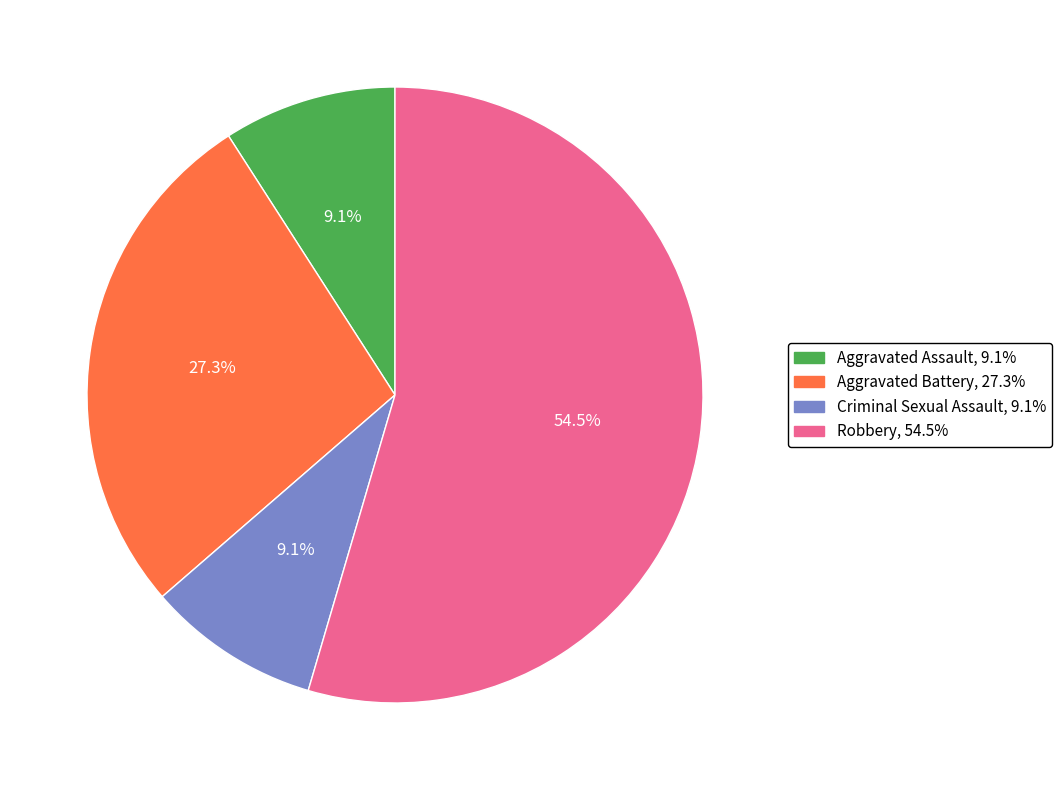

Does Aggravated Assault account for over 50% of the chart?

No